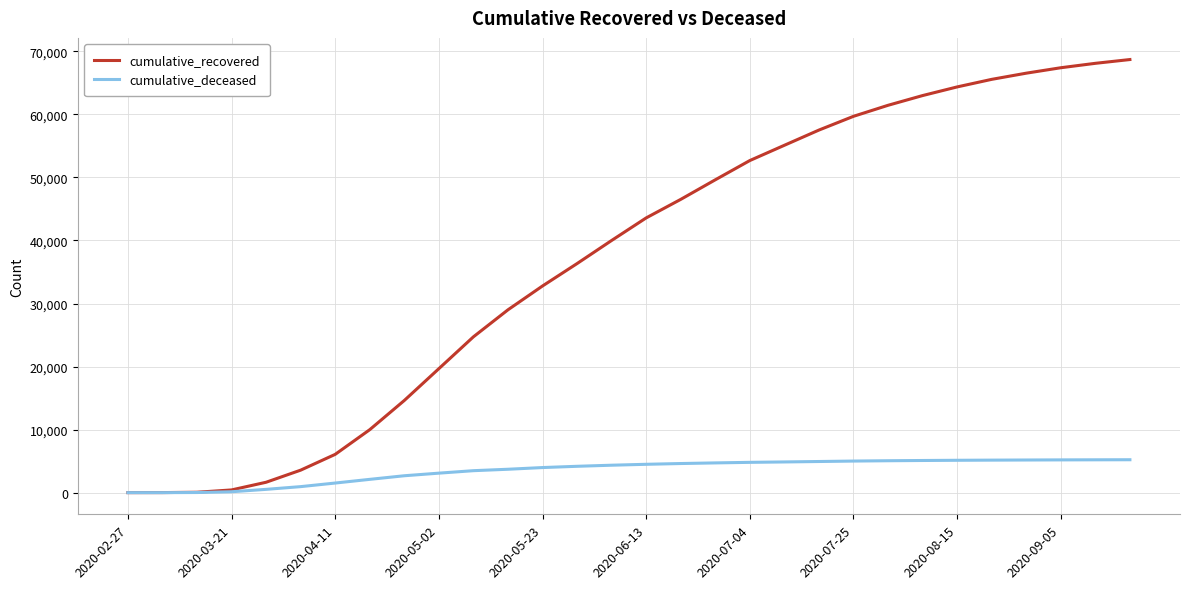

Which series has the widest spread of values?

cumulative_recovered